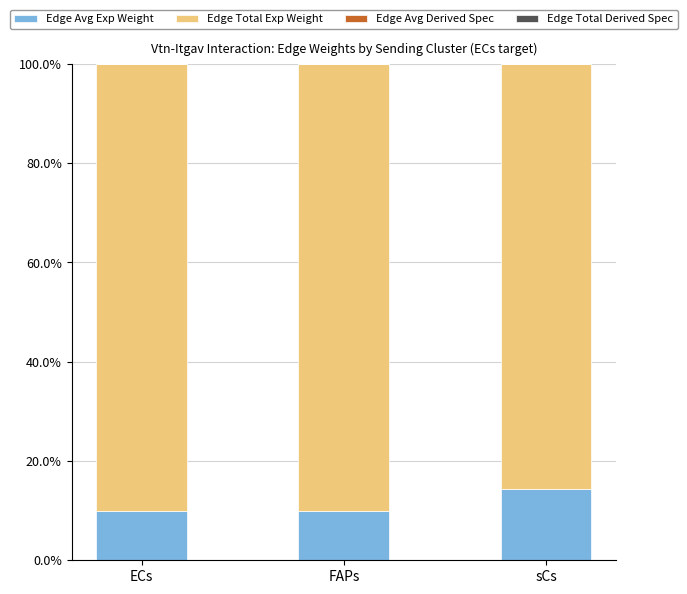

The Edge Avg Exp Weight series shows 10.0 at ECs. True or false?

True